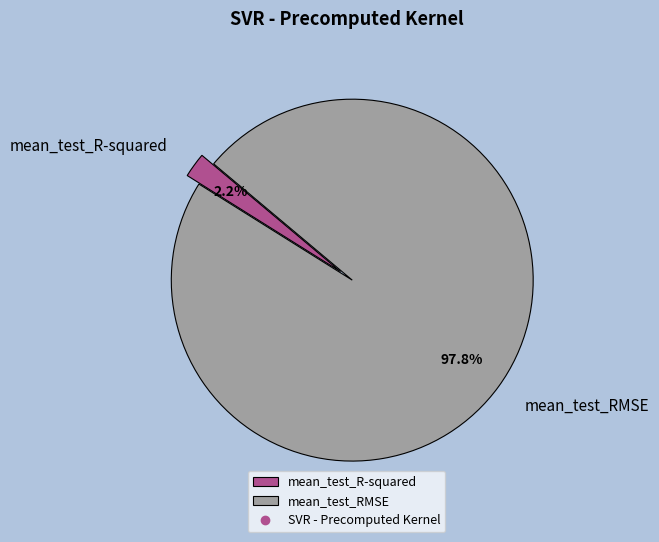

Between mean_test_R-squared and mean_test_RMSE, which is larger?

mean_test_RMSE